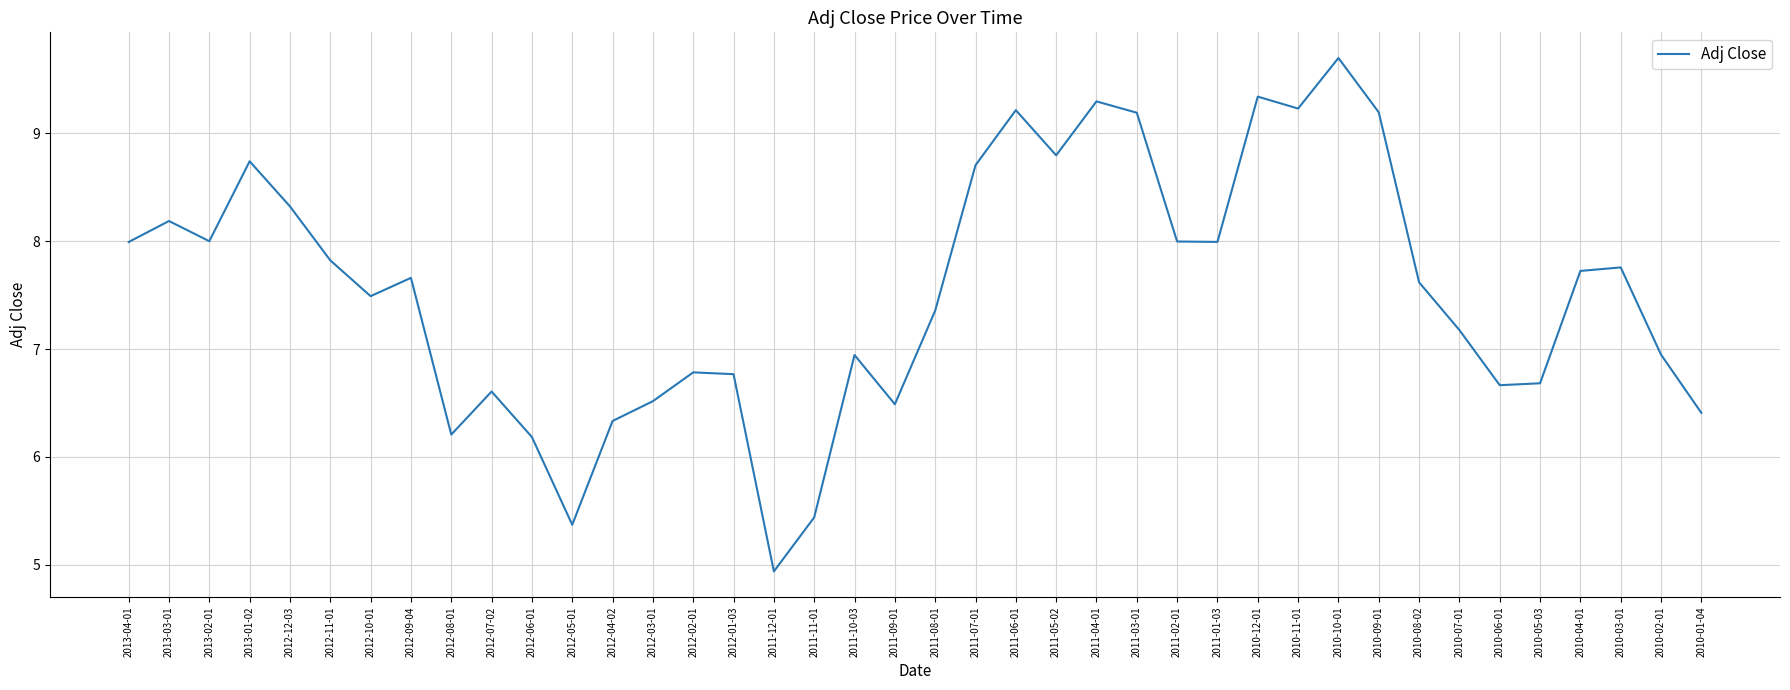

Reading left to right, transcribe all the data shown in this chart.

2013-04-01=8.0	2013-03-01=8.2	2013-02-01=8.0	2013-01-02=8.7	2012-12-03=8.3	2012-11-01=7.8	2012-10-01=7.5	2012-09-04=7.7	2012-08-01=6.2	2012-07-02=6.6	2012-06-01=6.2	2012-05-01=5.4	2012-04-02=6.3	2012-03-01=6.5	2012-02-01=6.8	2012-01-03=6.8	2011-12-01=4.9	2011-11-01=5.4	2011-10-03=6.9	2011-09-01=6.5	2011-08-01=7.4	2011-07-01=8.7	2011-06-01=9.2	2011-05-02=8.8	2011-04-01=9.3	2011-03-01=9.2	2011-02-01=8.0	2011-01-03=8.0	2010-12-01=9.3	2010-11-01=9.2	2010-10-01=9.7	2010-09-01=9.2	2010-08-02=7.6	2010-07-01=7.2	2010-06-01=6.7	2010-05-03=6.7	2010-04-01=7.7	2010-03-01=7.8	2010-02-01=6.9	2010-01-04=6.4